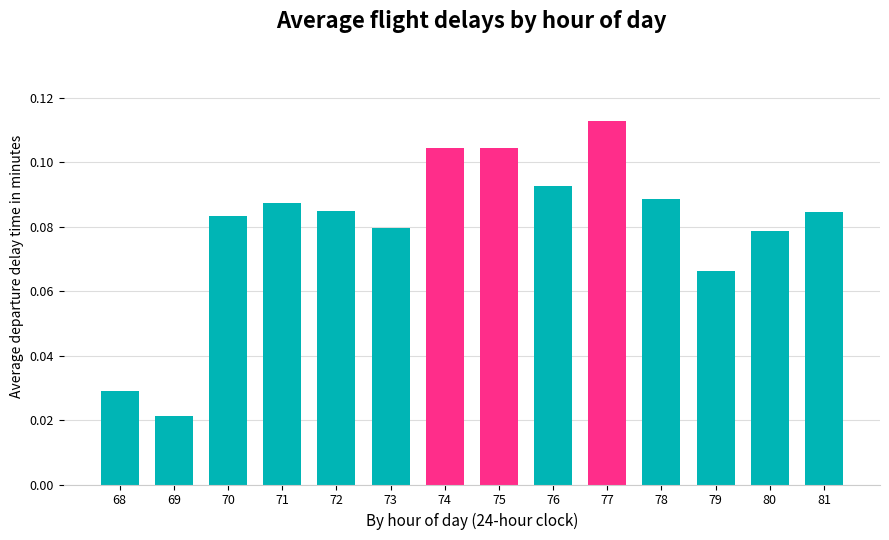

Which label corresponds to the smallest value in the chart?

69